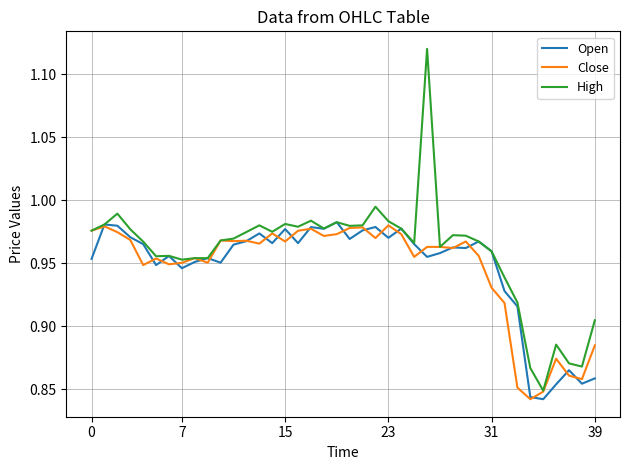

Which series has the largest total across all categories?

High